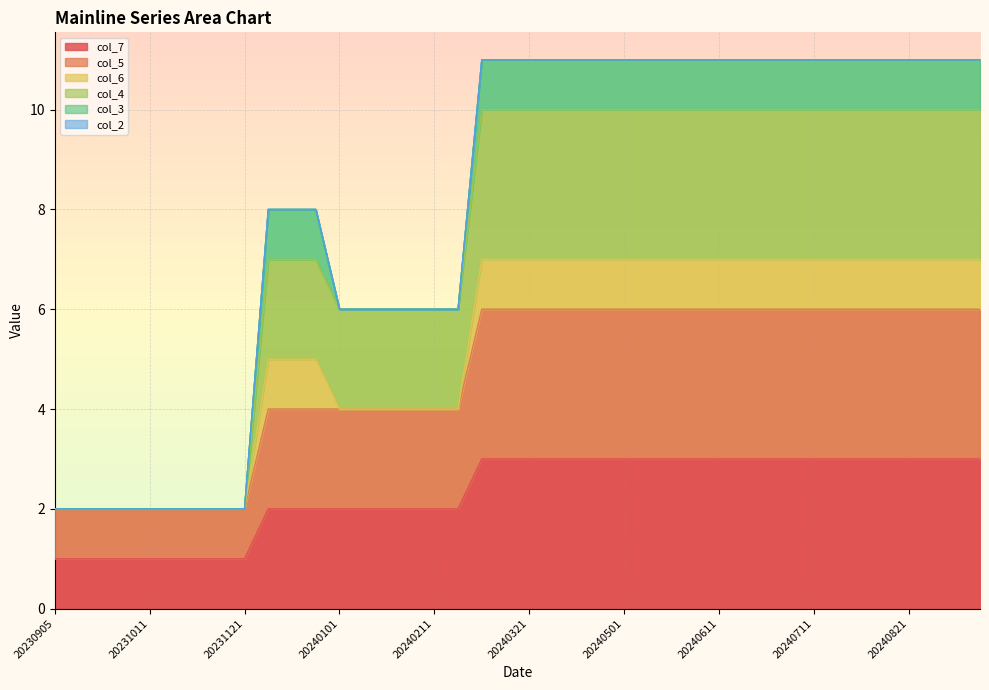

True or false: col_4 has a value of 0 at 20231001.

False